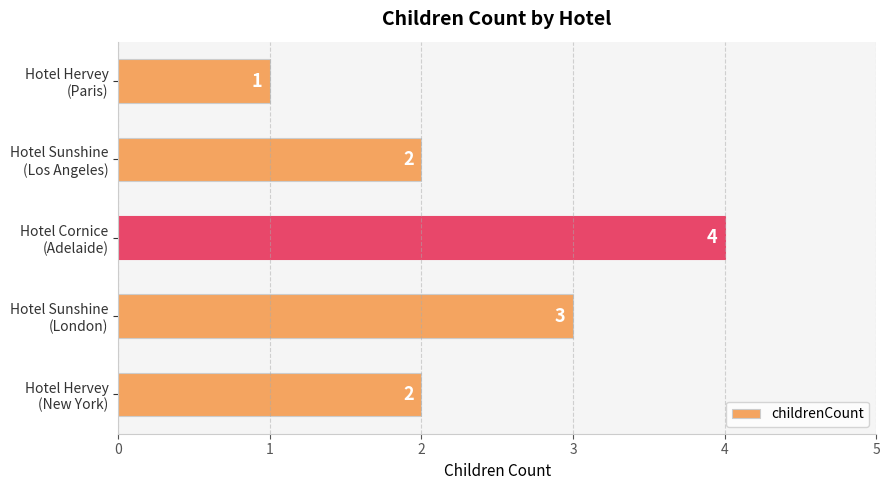

How many data points are less than 2?

1